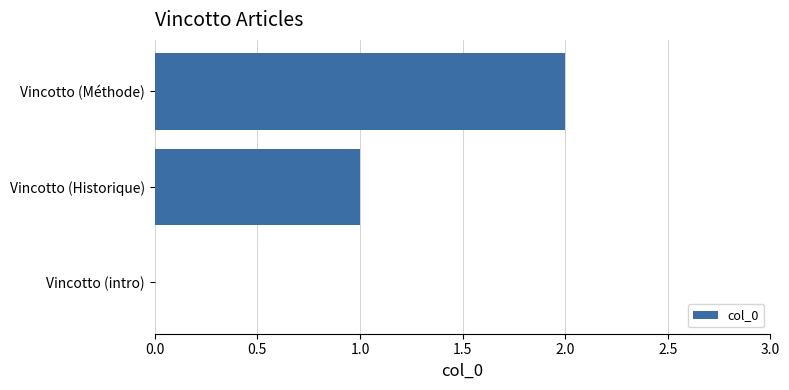

Does the chart contain stacked bars?

No